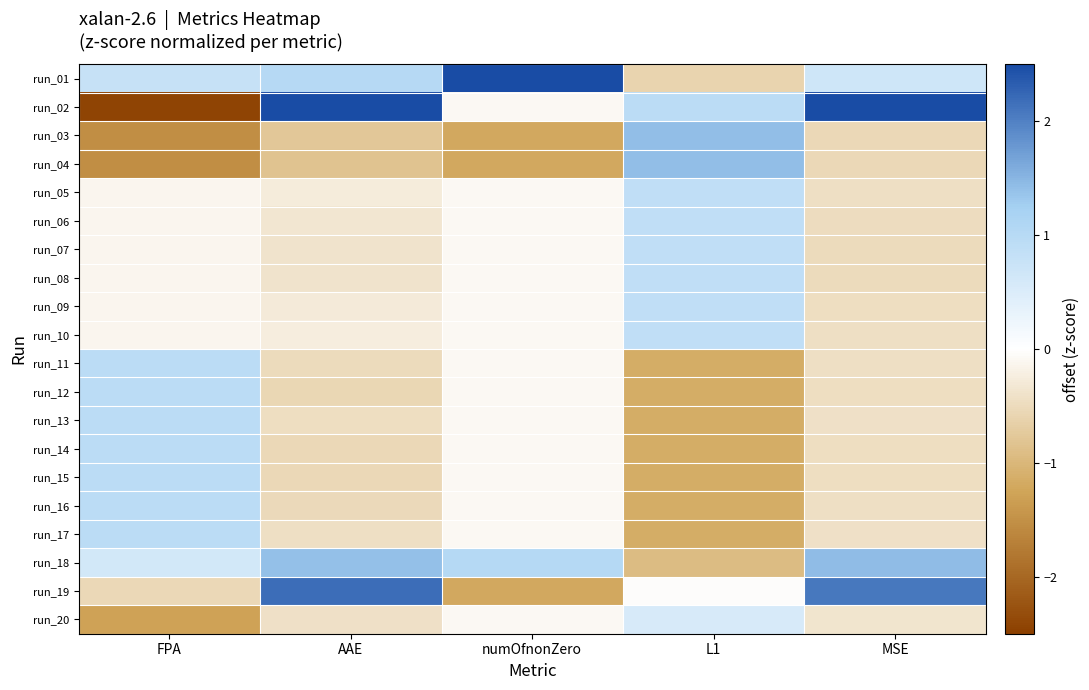

Reading left to right, what are all the values shown in this chart?

run_01: FPA=0.8	AAE=1.0	numOfnonZero=3.8	L1=-0.6	MSE=0.7
run_02: FPA=-2.4	AAE=2.9	numOfnonZero=-0.1	L1=0.9	MSE=3.1
run_03: FPA=-1.5	AAE=-0.8	numOfnonZero=-1.2	L1=1.4	MSE=-0.5
run_04: FPA=-1.5	AAE=-0.8	numOfnonZero=-1.2	L1=1.4	MSE=-0.5
run_05: FPA=-0.1	AAE=-0.3	numOfnonZero=-0.1	L1=0.9	MSE=-0.4
run_06: FPA=-0.1	AAE=-0.3	numOfnonZero=-0.1	L1=0.9	MSE=-0.5
run_07: FPA=-0.1	AAE=-0.4	numOfnonZero=-0.1	L1=0.9	MSE=-0.5
run_08: FPA=-0.1	AAE=-0.4	numOfnonZero=-0.1	L1=0.9	MSE=-0.5
run_09: FPA=-0.1	AAE=-0.3	numOfnonZero=-0.1	L1=0.9	MSE=-0.5
run_10: FPA=-0.1	AAE=-0.2	numOfnonZero=-0.1	L1=0.9	MSE=-0.4
run_11: FPA=1.0	AAE=-0.5	numOfnonZero=-0.1	L1=-1.1	MSE=-0.4
run_12: FPA=1.0	AAE=-0.6	numOfnonZero=-0.1	L1=-1.1	MSE=-0.5
run_13: FPA=1.0	AAE=-0.5	numOfnonZero=-0.1	L1=-1.1	MSE=-0.4
run_14: FPA=1.0	AAE=-0.5	numOfnonZero=-0.1	L1=-1.1	MSE=-0.5
run_15: FPA=1.0	AAE=-0.5	numOfnonZero=-0.1	L1=-1.1	MSE=-0.5
run_16: FPA=1.0	AAE=-0.5	numOfnonZero=-0.1	L1=-1.1	MSE=-0.4
run_17: FPA=1.0	AAE=-0.4	numOfnonZero=-0.1	L1=-1.1	MSE=-0.4
run_18: FPA=0.6	AAE=1.4	numOfnonZero=1.0	L1=-0.9	MSE=1.4
run_19: FPA=-0.5	AAE=2.2	numOfnonZero=-1.2	L1=-0.0	MSE=2.1
run_20: FPA=-1.3	AAE=-0.4	numOfnonZero=-0.1	L1=0.6	MSE=-0.4